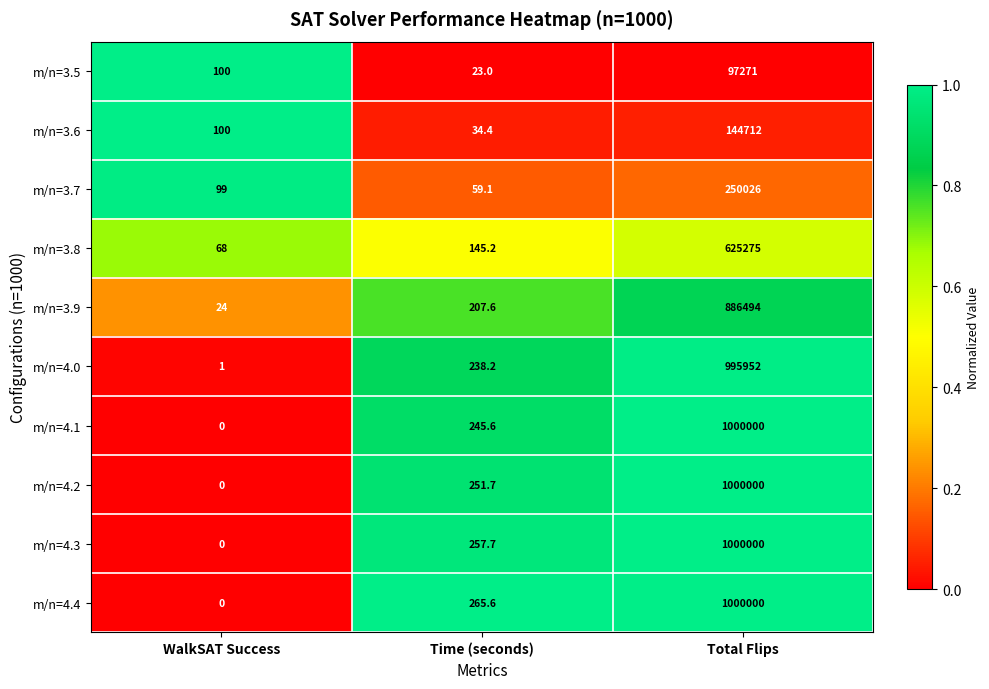

Where is m/n=4.4 nearest to the value 500000?

Time (seconds)